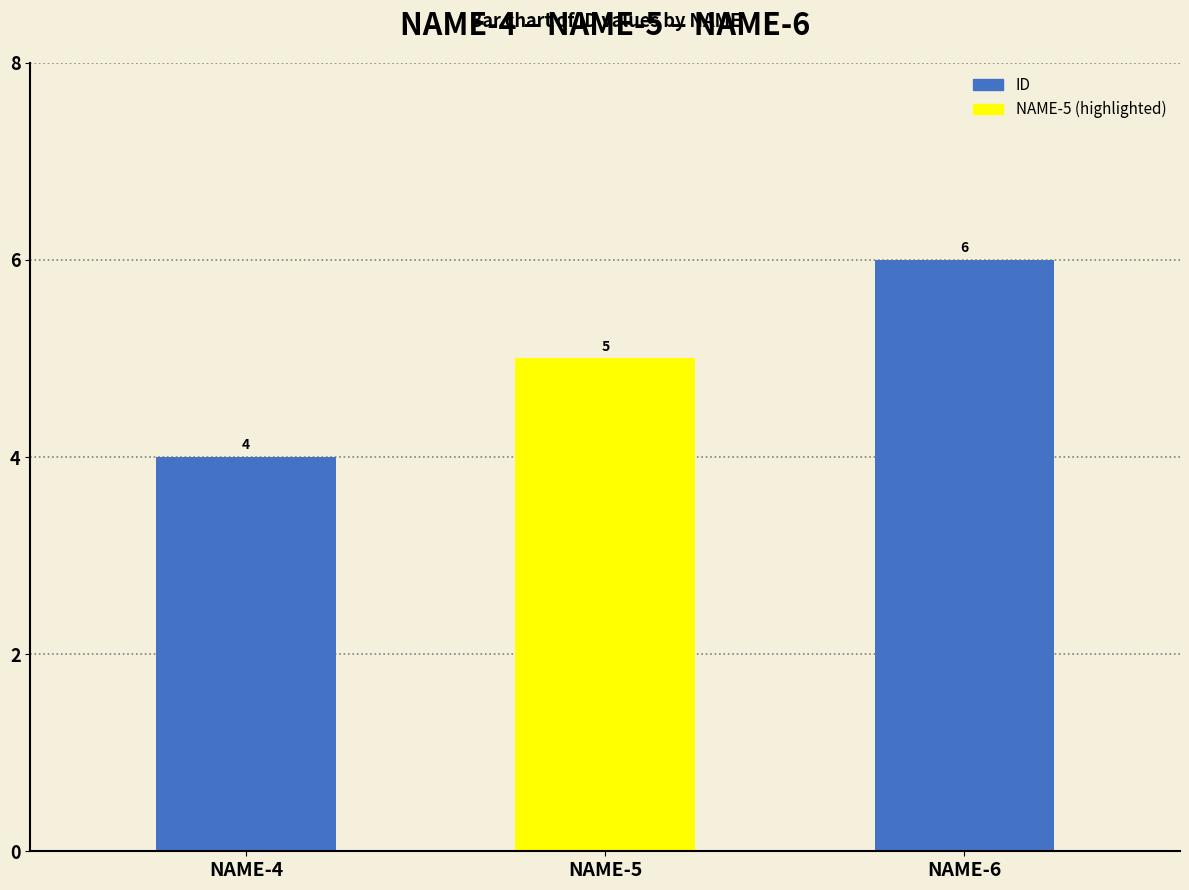

The chart shows a value of 7 at NAME-4. True or false?

False